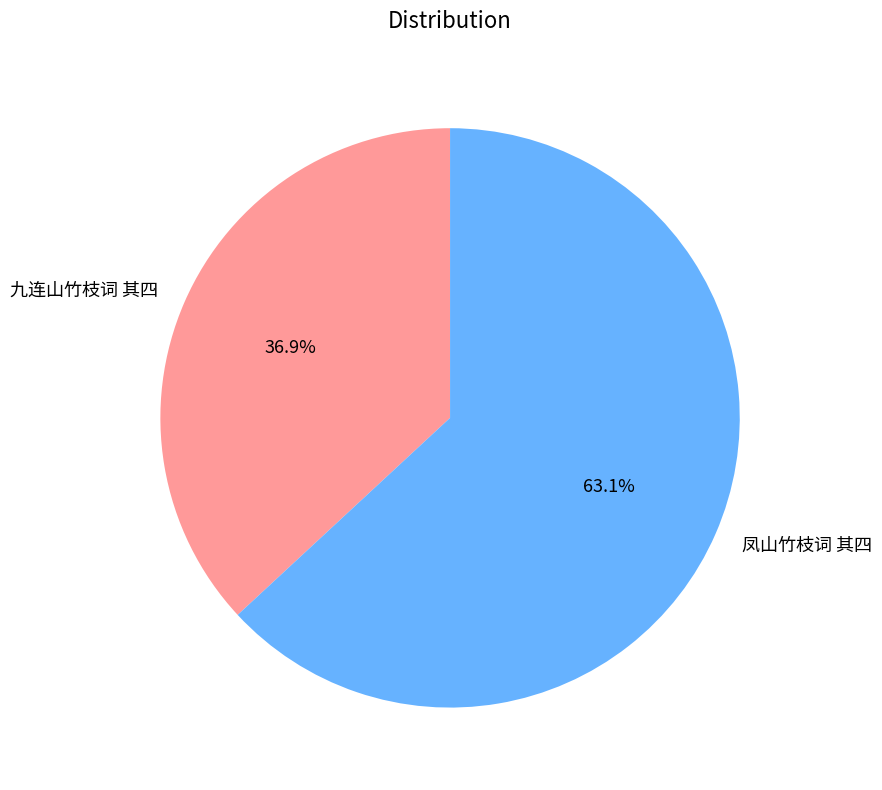

The 凤山竹枝词 其四 slice represents 75% of the pie. True or false?

False